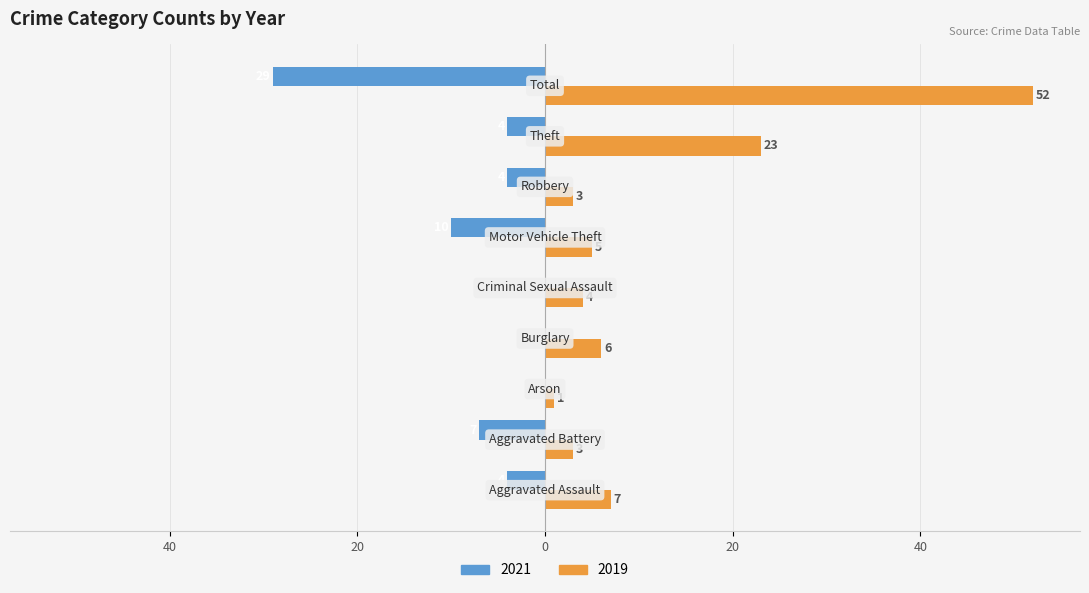

What are all the series names shown in the legend?

2021, 2019